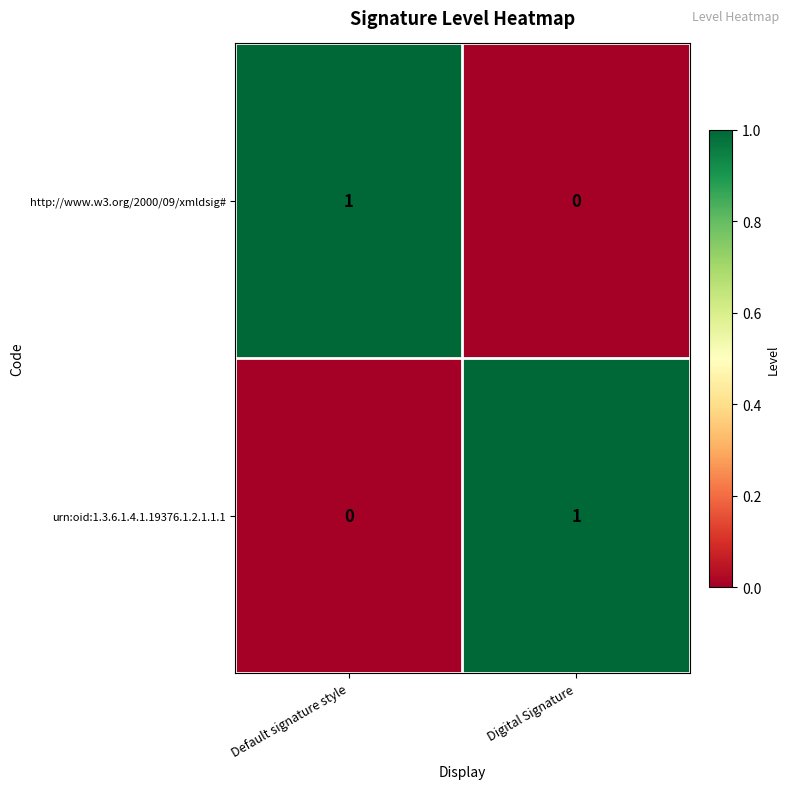

Is the value of urn:oid:1.3.6.1.4.1.19376.1.2.1.1.1 at Digital Signature greater than the value of http://www.w3.org/2000/09/xmldsig# at Digital Signature?

Yes